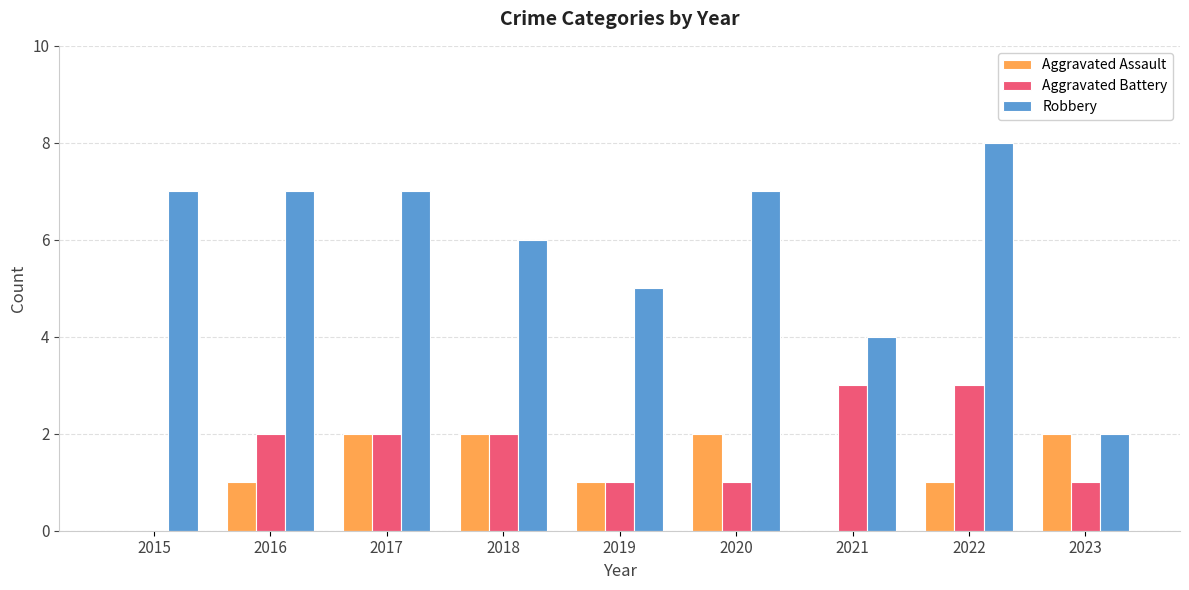

The value of Aggravated Assault at 2022 is 1. True or false?

True